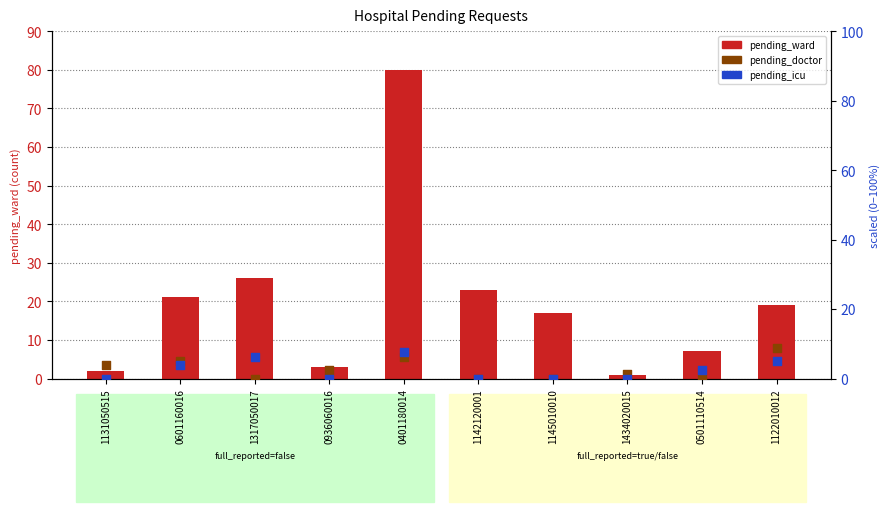

What are all the series names shown in the legend?

pending_ward, pending_doctor, pending_icu